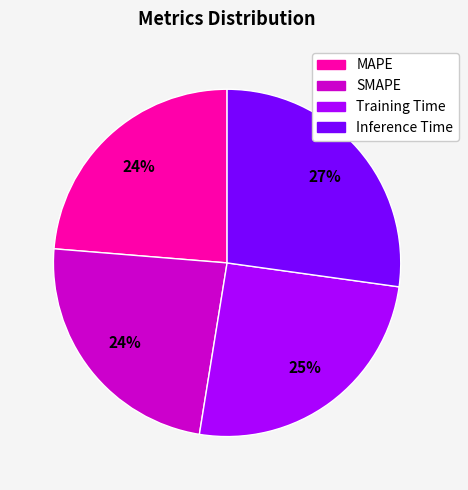

How many slices are in this pie chart?

4